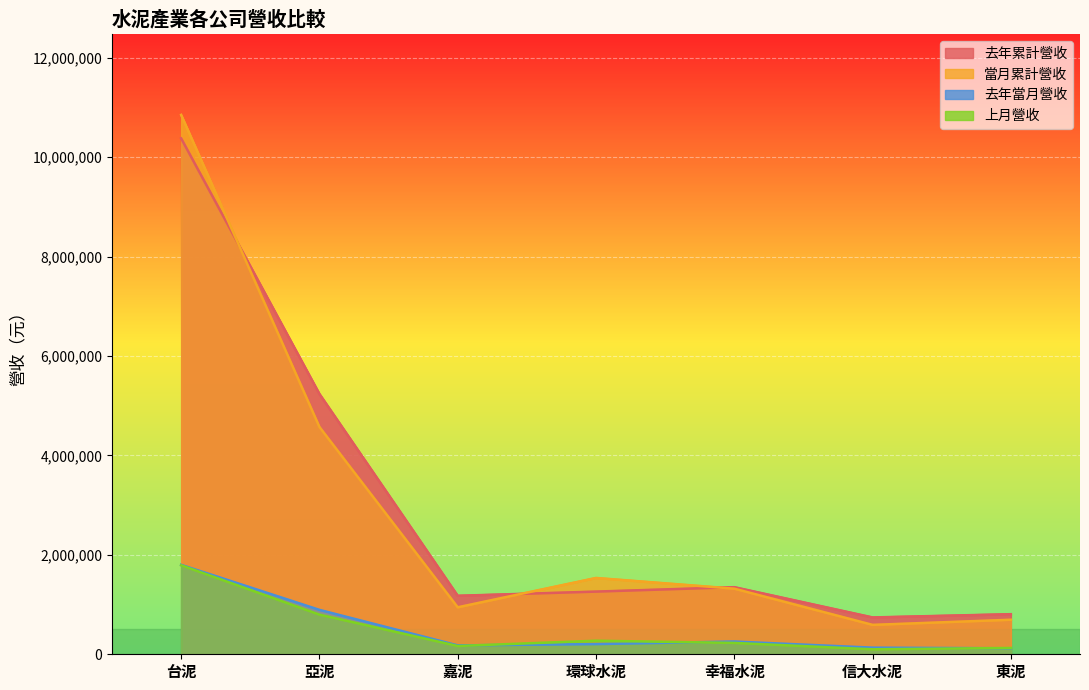

True or false: 上月營收 and 當月累計營收 intersect in this chart.

False